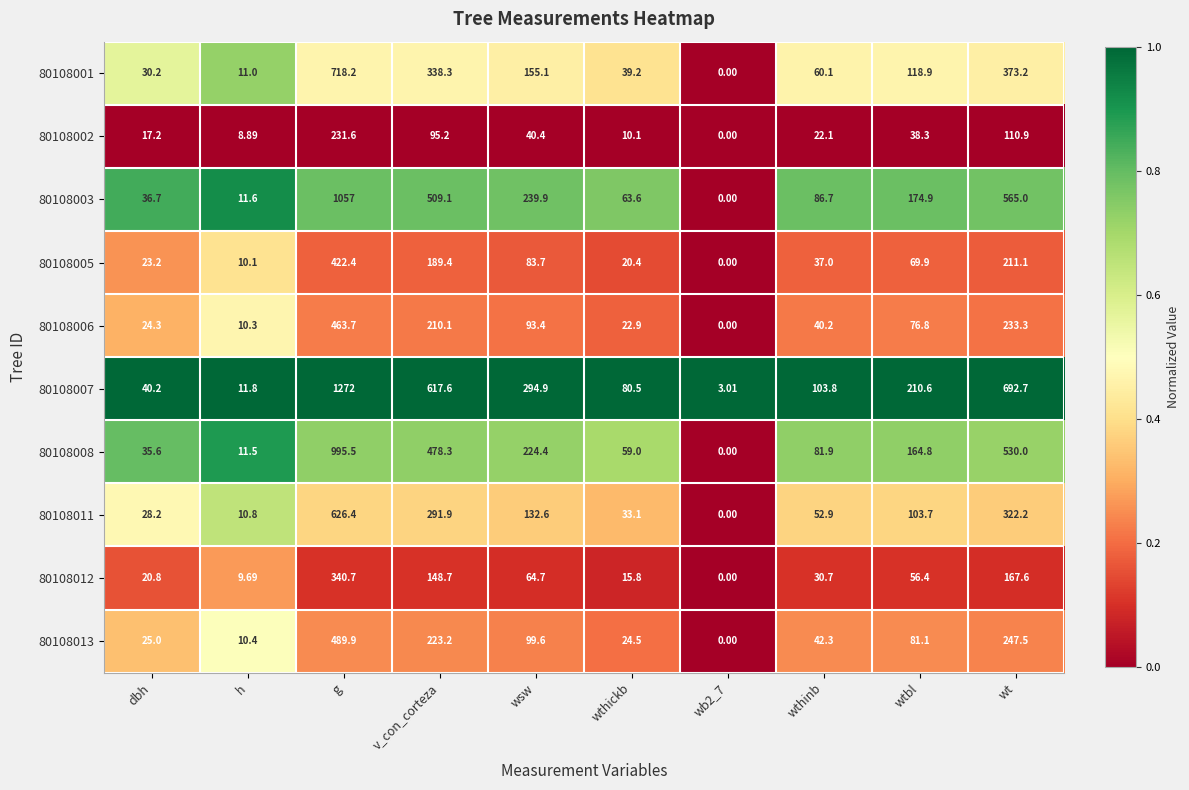

What is the difference between the highest and lowest values at wt?

581.8